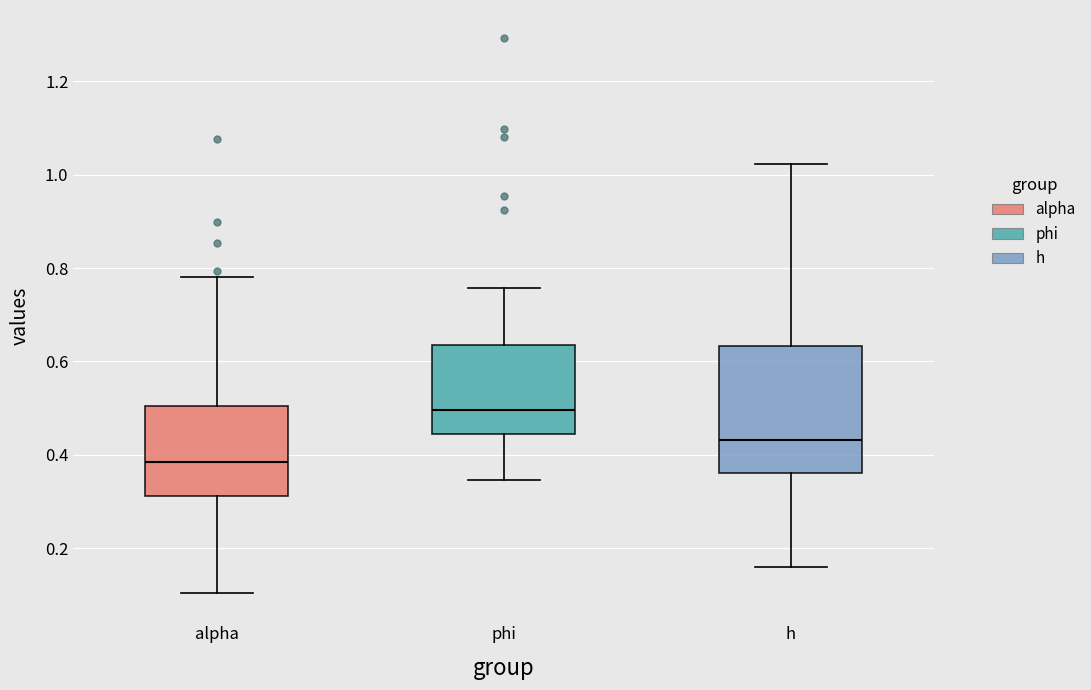

Comparing the boxes themselves (not the whiskers), which one is the tallest?

h